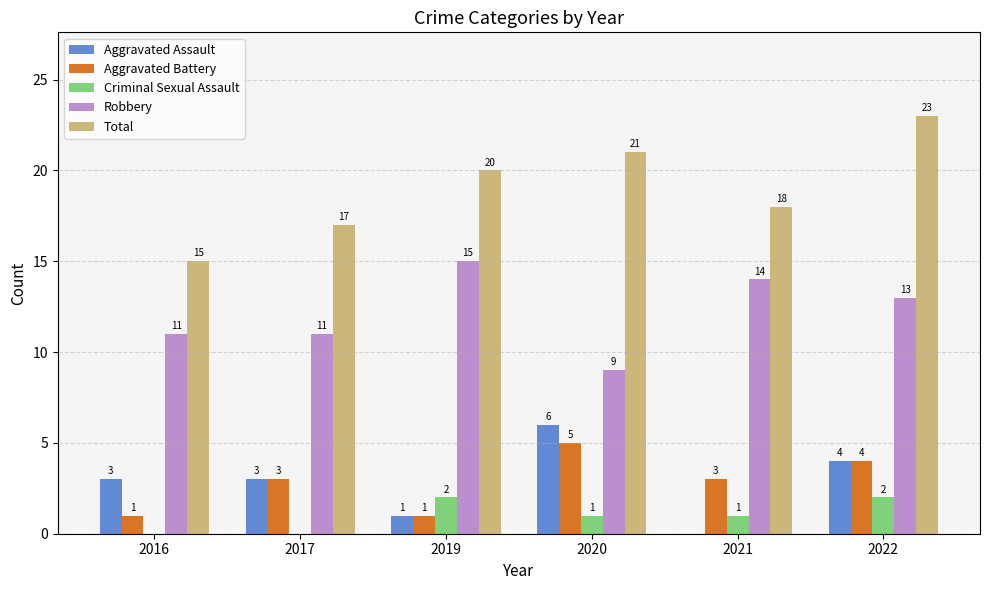

The value of Aggravated Battery at 2020 is 7. True or false?

False